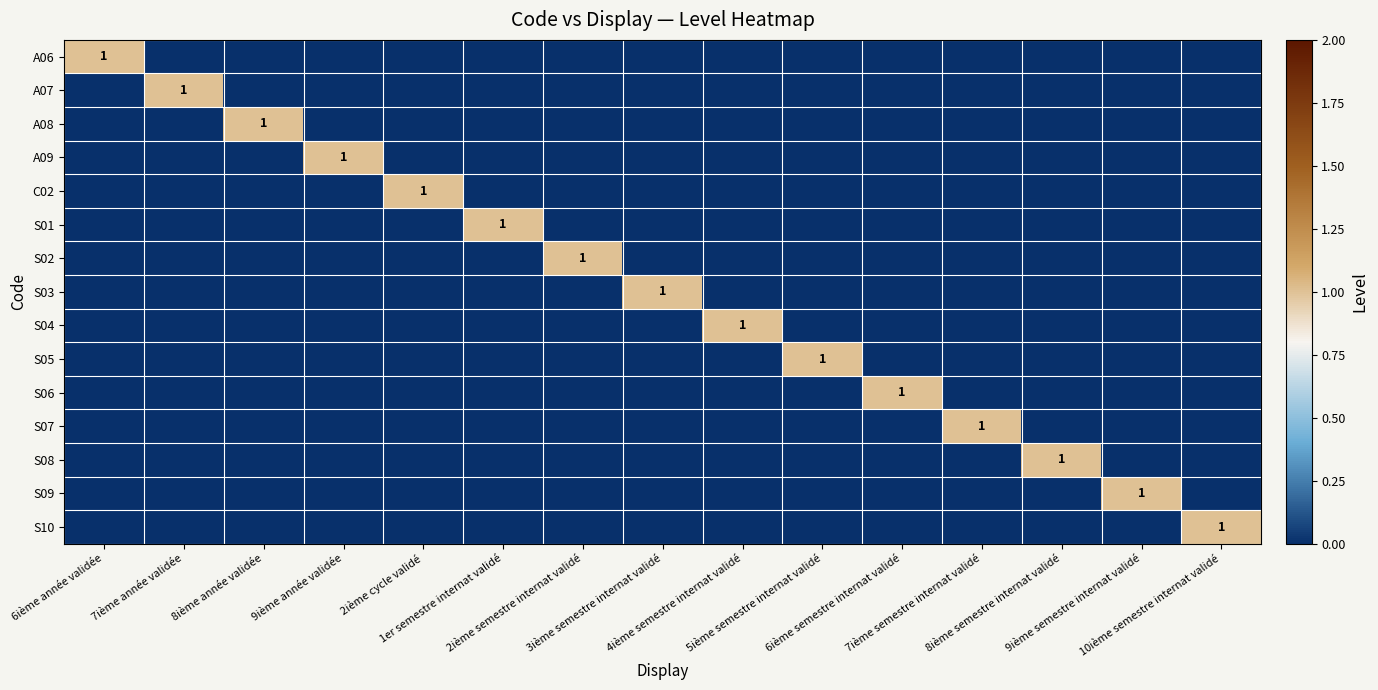

What is the difference between the maximum and second lowest values in the S05 series?

1